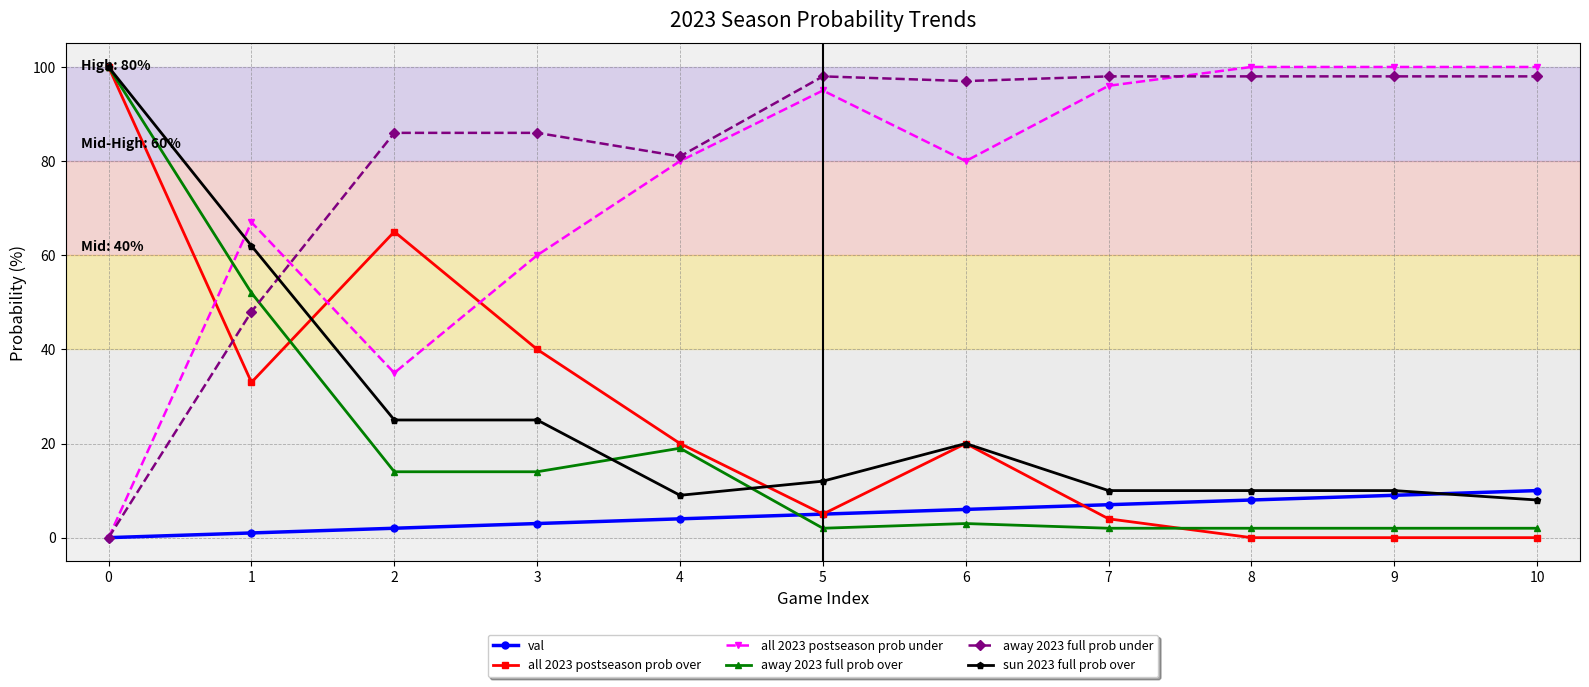

What is the value of the away 2023 full prob under point at the 8th from the left?

98